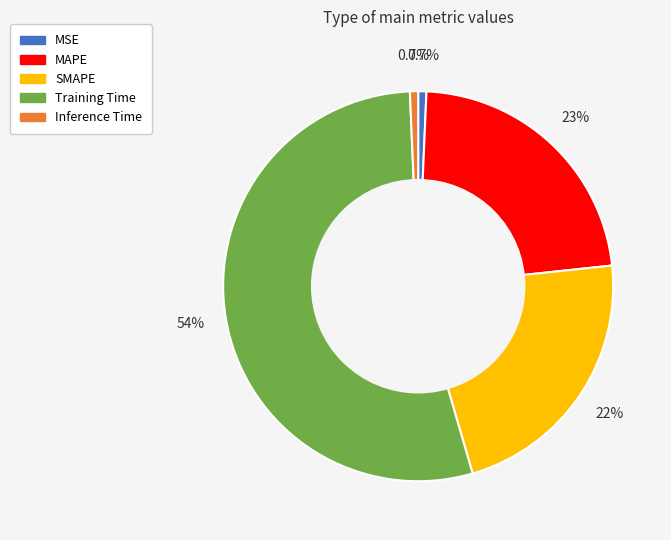

Which slice is the largest?

Training Time